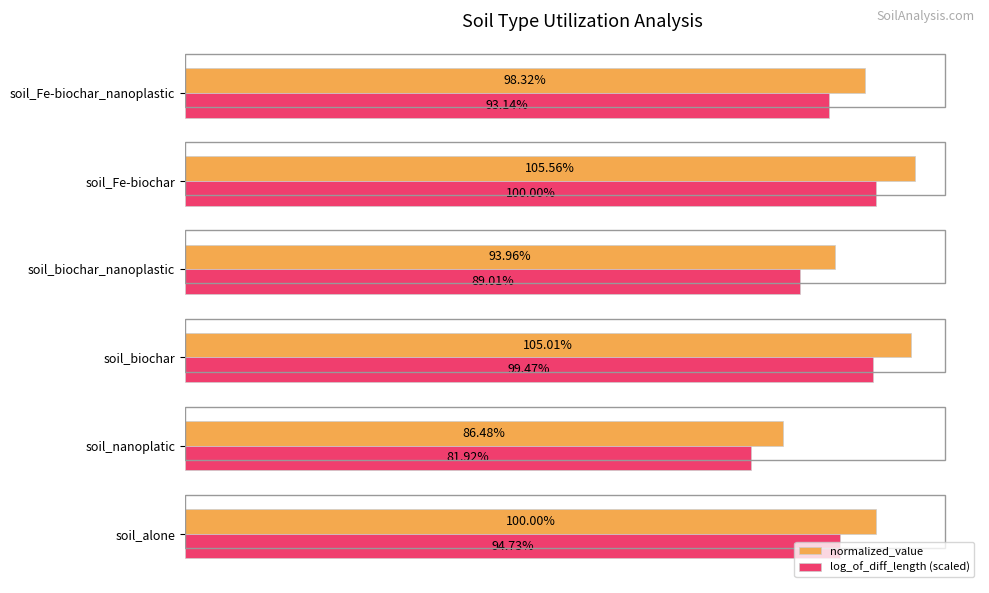

What are all the series names shown in the legend?

normalized_value, log_of_diff_length (scaled)